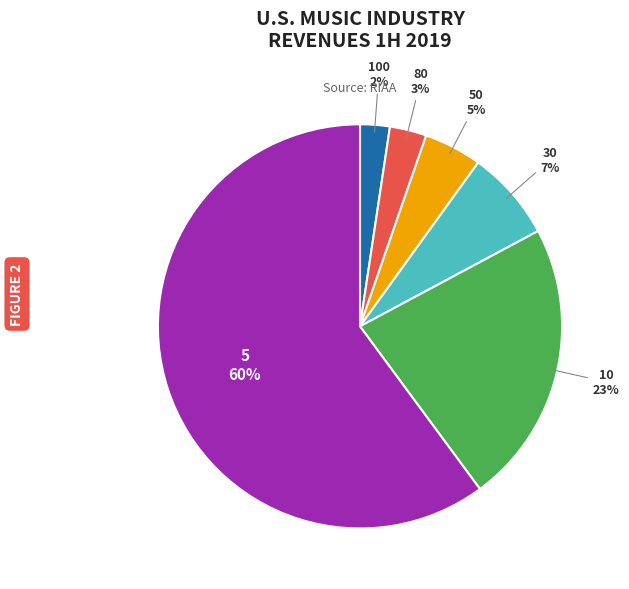

Is the sum of 100 and 5 greater than half?

Yes